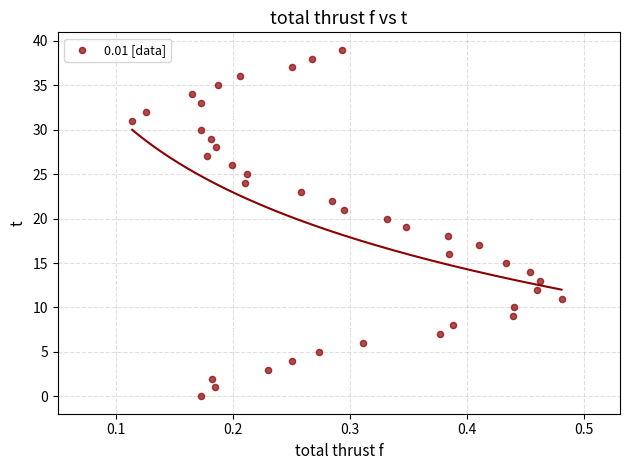

What is the range of Y values (max minus min)?

39